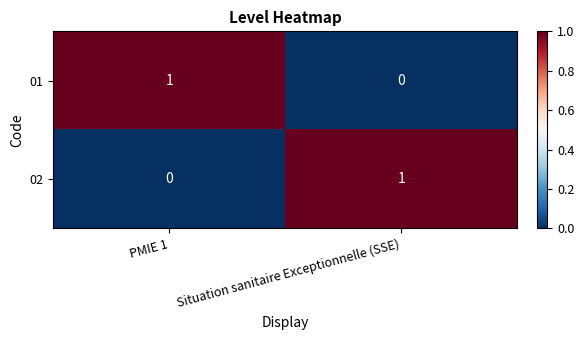

At which label does 01 reach its minimum?

Situation sanitaire Exceptionnelle (SSE)